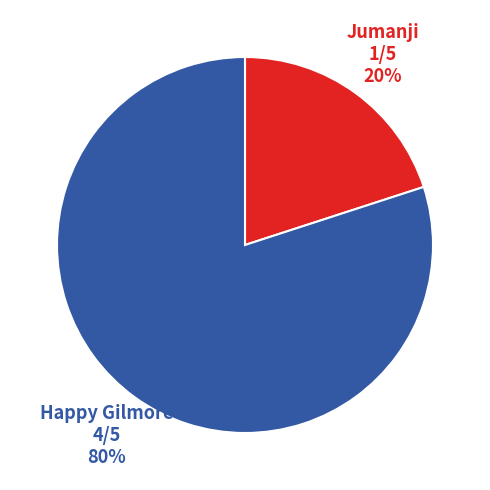

Is there any slice that represents more than half of the pie?

Yes